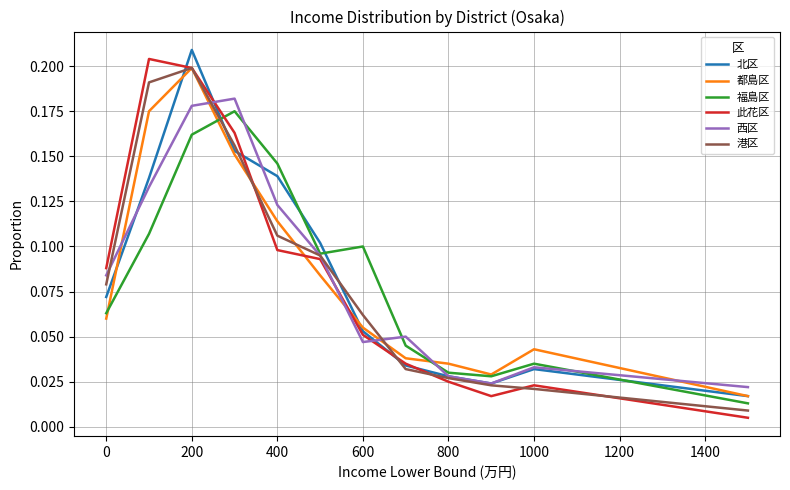

In 福島区, how many points are lower than both neighbors (excluding endpoints)?

2